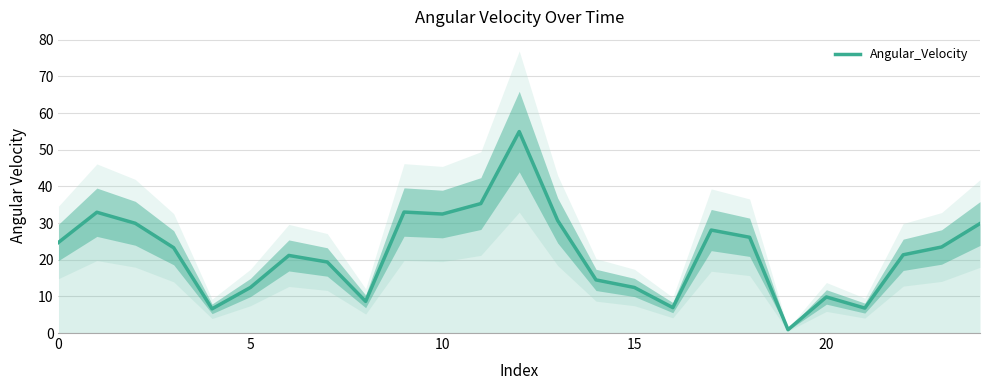

What is the sum of all values?

545.6